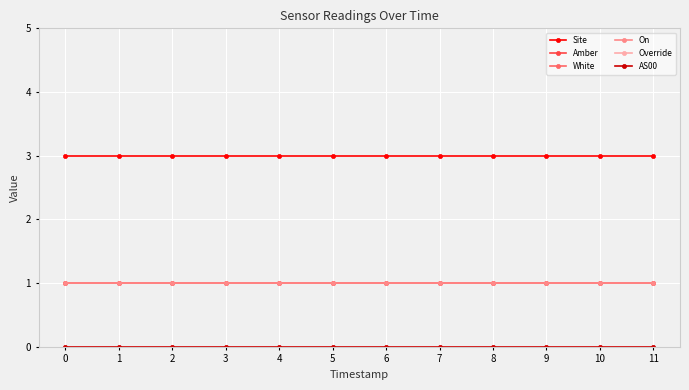

True or false: Site has a value of 1 at 6.

False